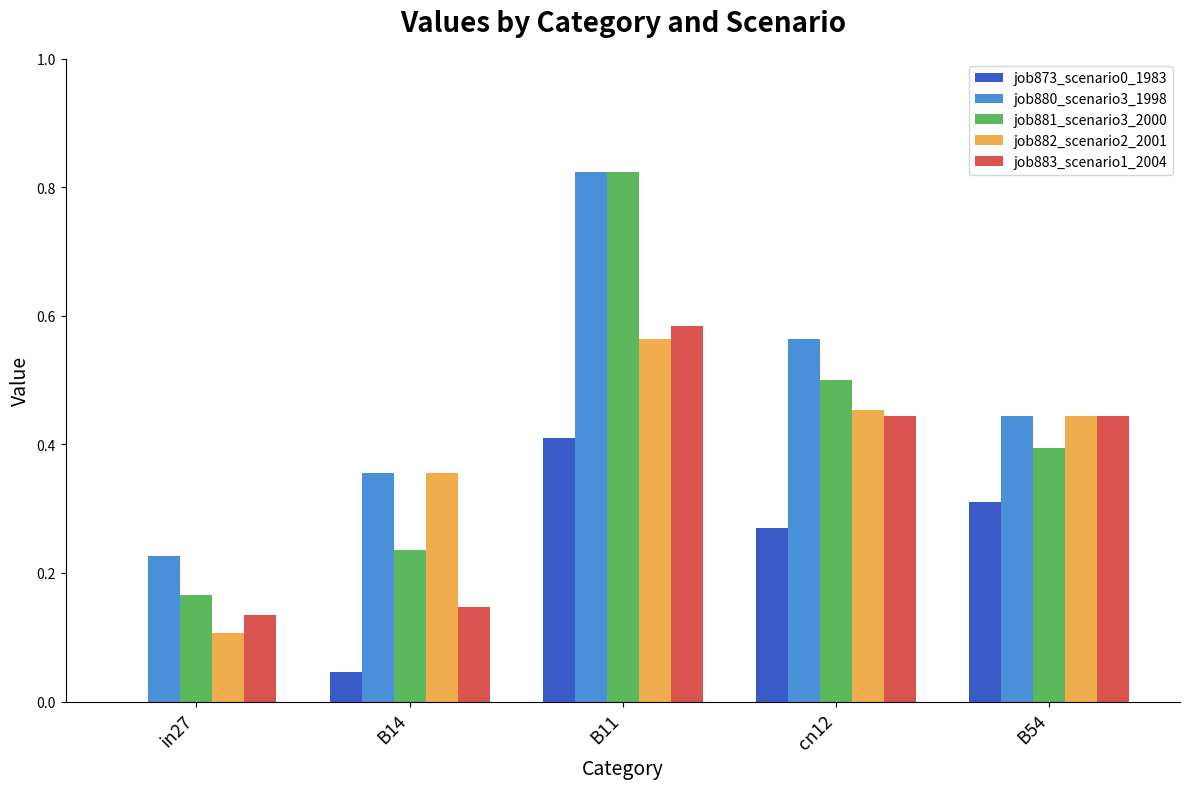

How many groups of bars are there?

5